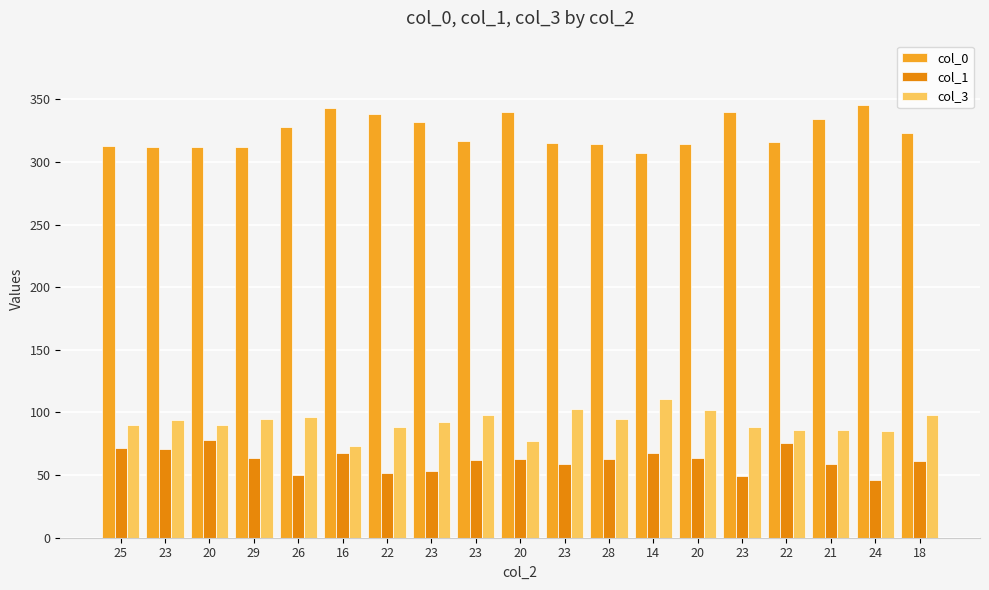

At how many categories does at least one series exceed 332?

6